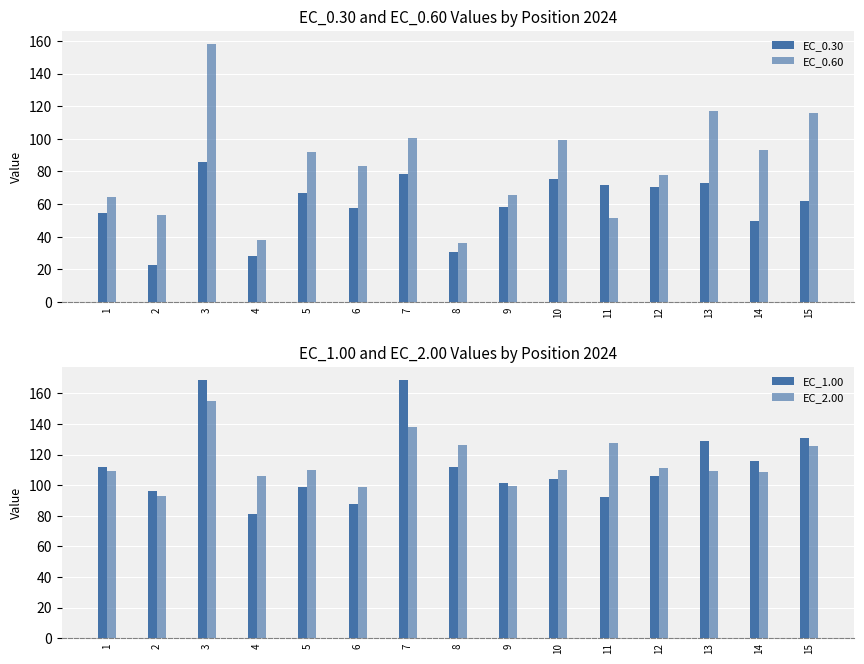

What is the value of the EC_0.60 bar at the 15th from the left?

116.1